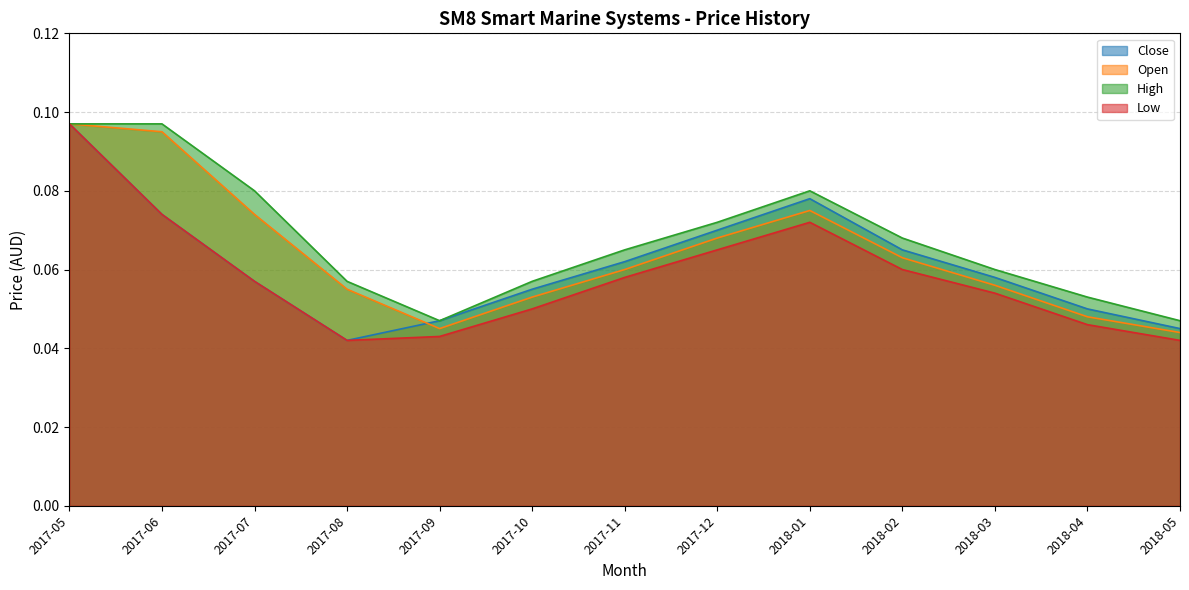

True or false: Close and High cross at least once.

False